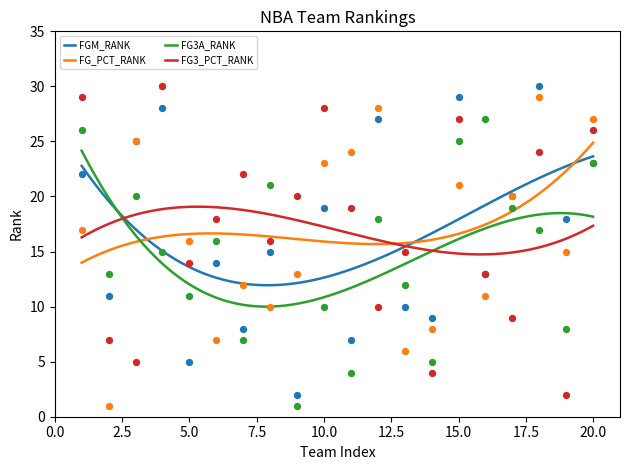

What are all the series names shown in the legend?

FGM_RANK, FG_PCT_RANK, FG3A_RANK, FG3_PCT_RANK